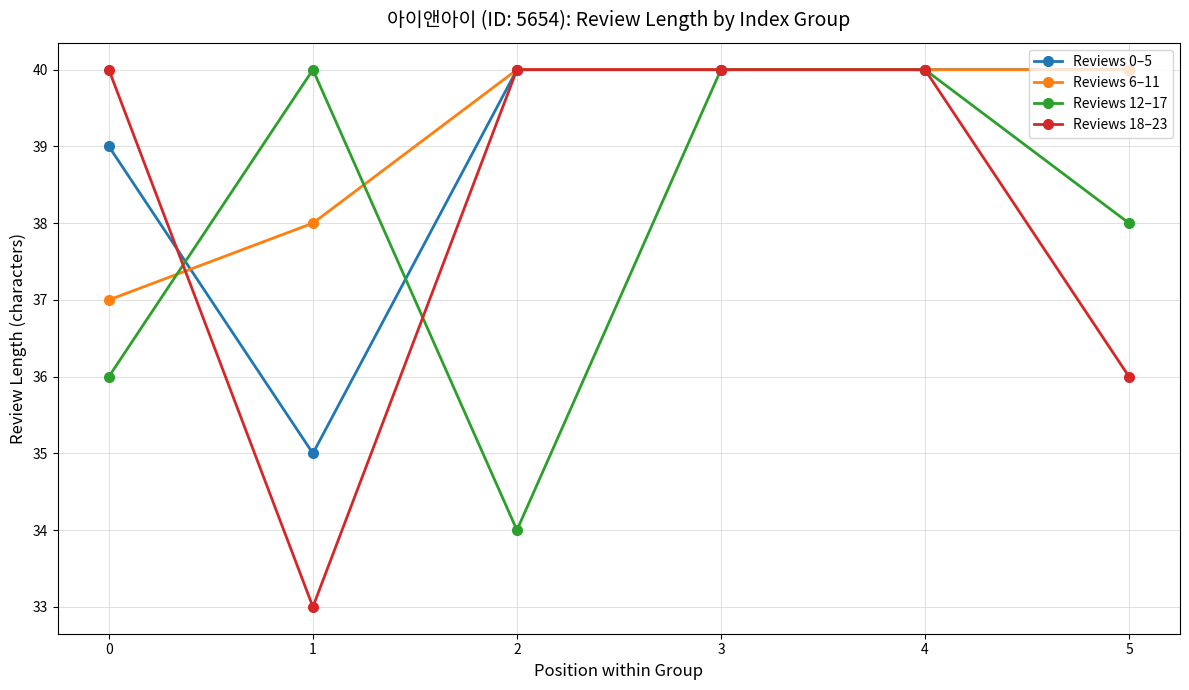

What is the value of the Reviews 12–17 point at the 1st from the left?

36